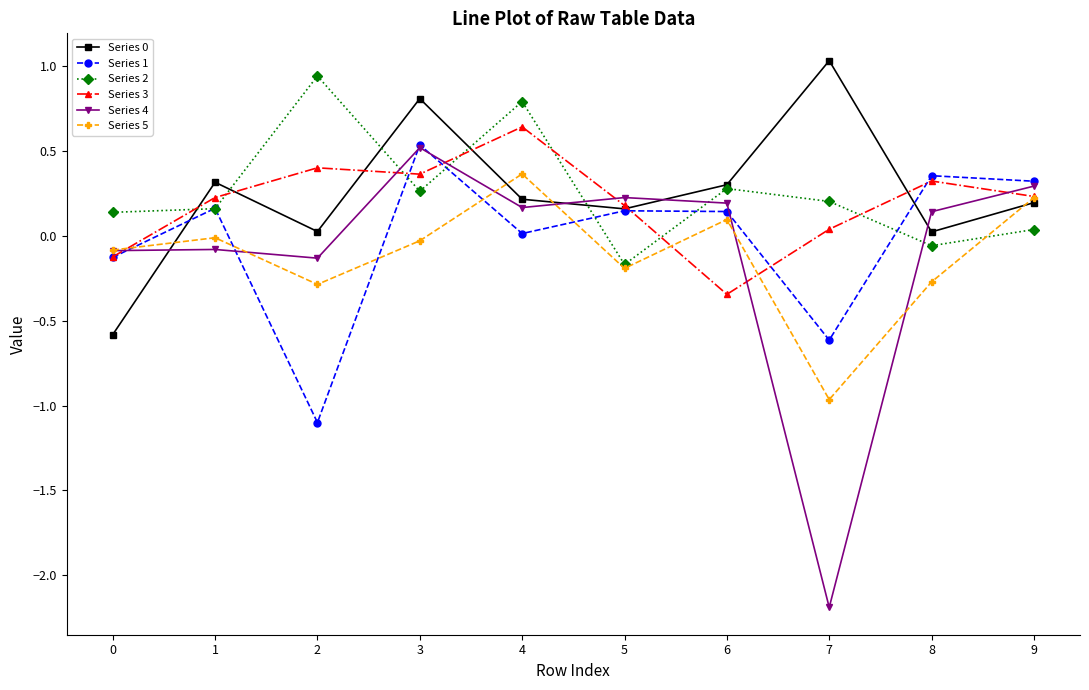

The Series 3 series shows 0.4 at 3. True or false?

True